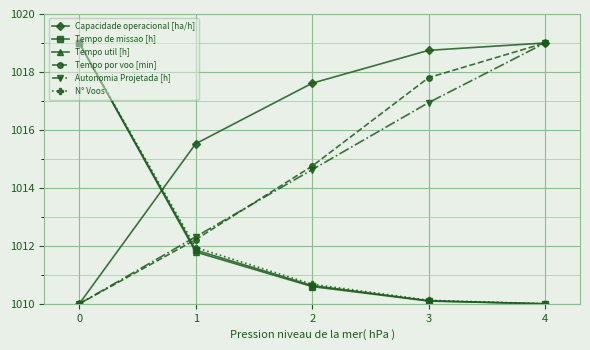

How many intersections are there between Tempo util [h] and Autonomia Projetada [h]?

1